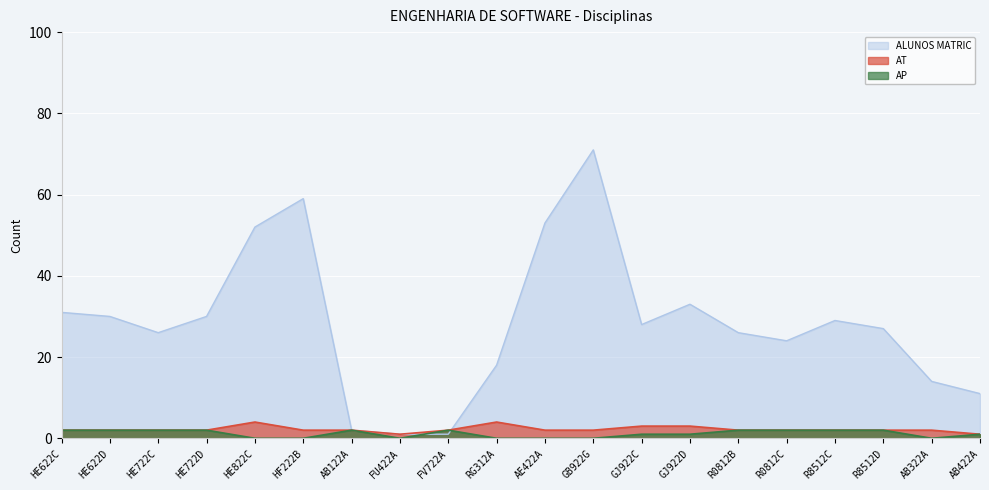

What is the label of the 12th point from the left?

GB922G